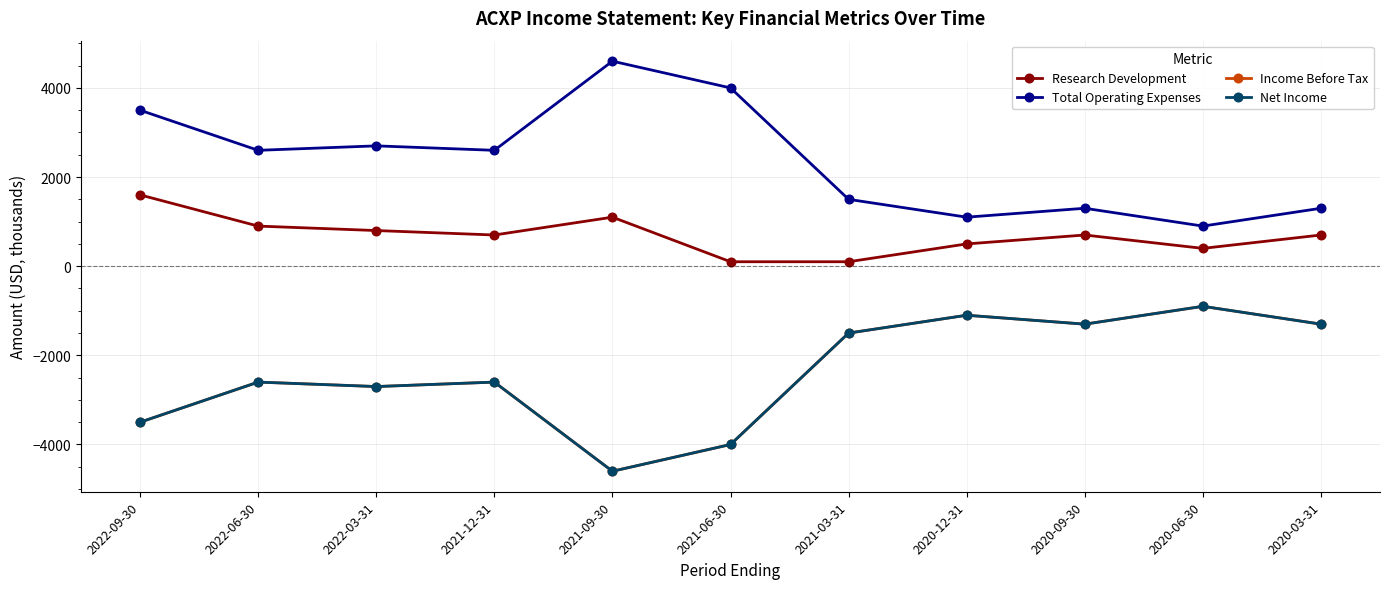

List the series in order of their peak value, highest first.

Total Operating Expenses, Research Development, Income Before Tax, Net Income